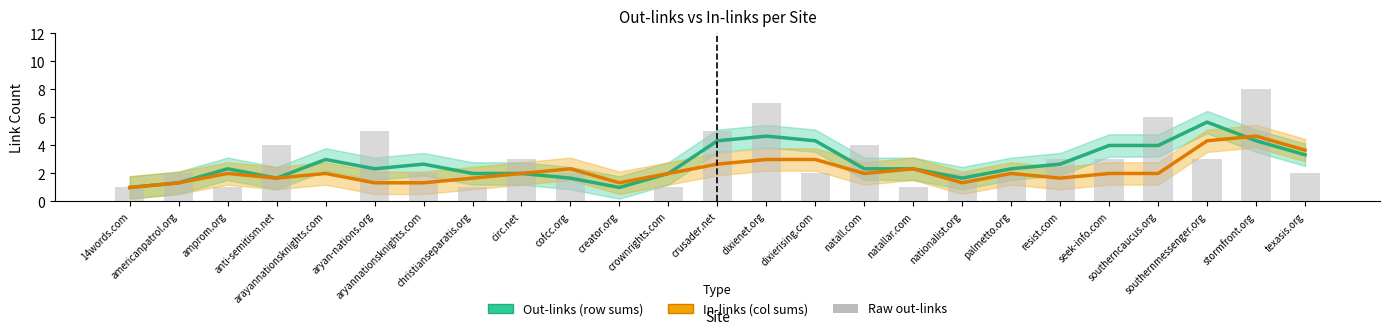

What is the difference between the Out-links (row sums) values at creator.org and amprom.org?

1.3